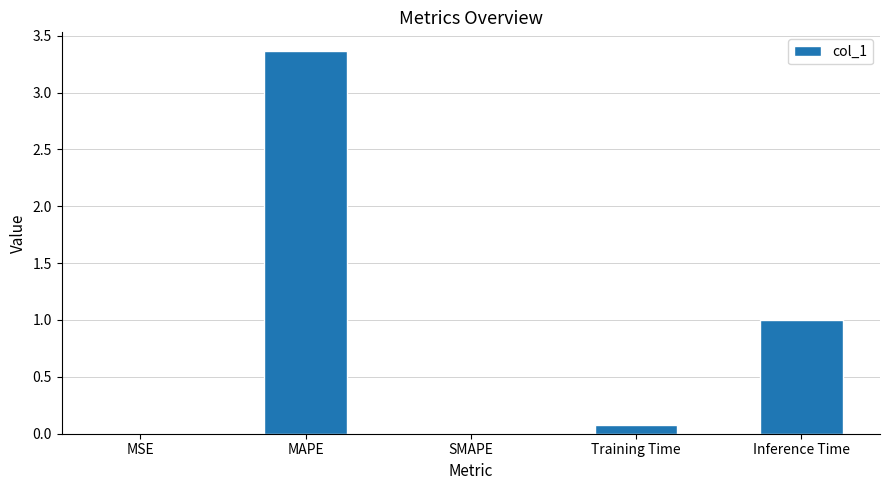

What is the sum of all values?

4.4